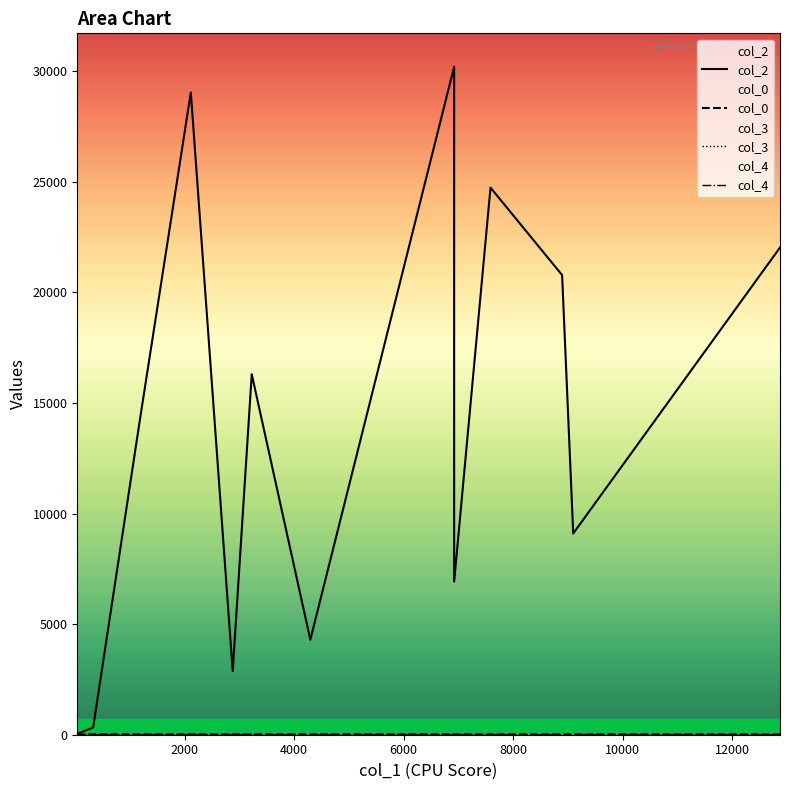

Which series has the largest total across all categories?

col_2